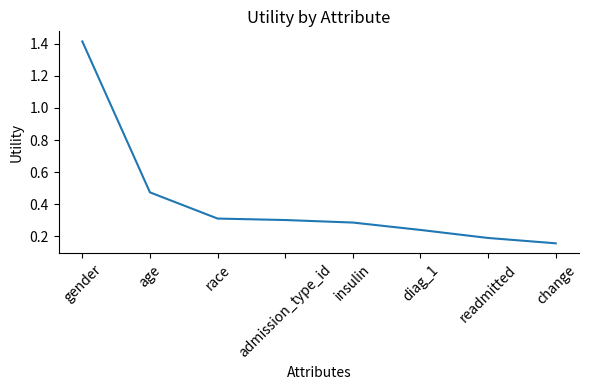

What is the sum of all values?

3.4